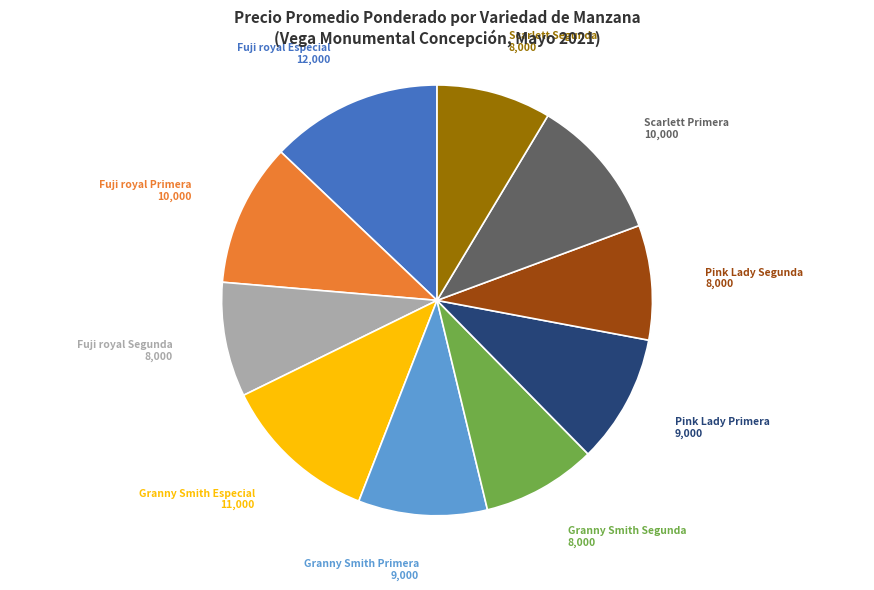

Between Fuji royal Especial and Granny Smith Especial, which is larger?

Fuji royal Especial